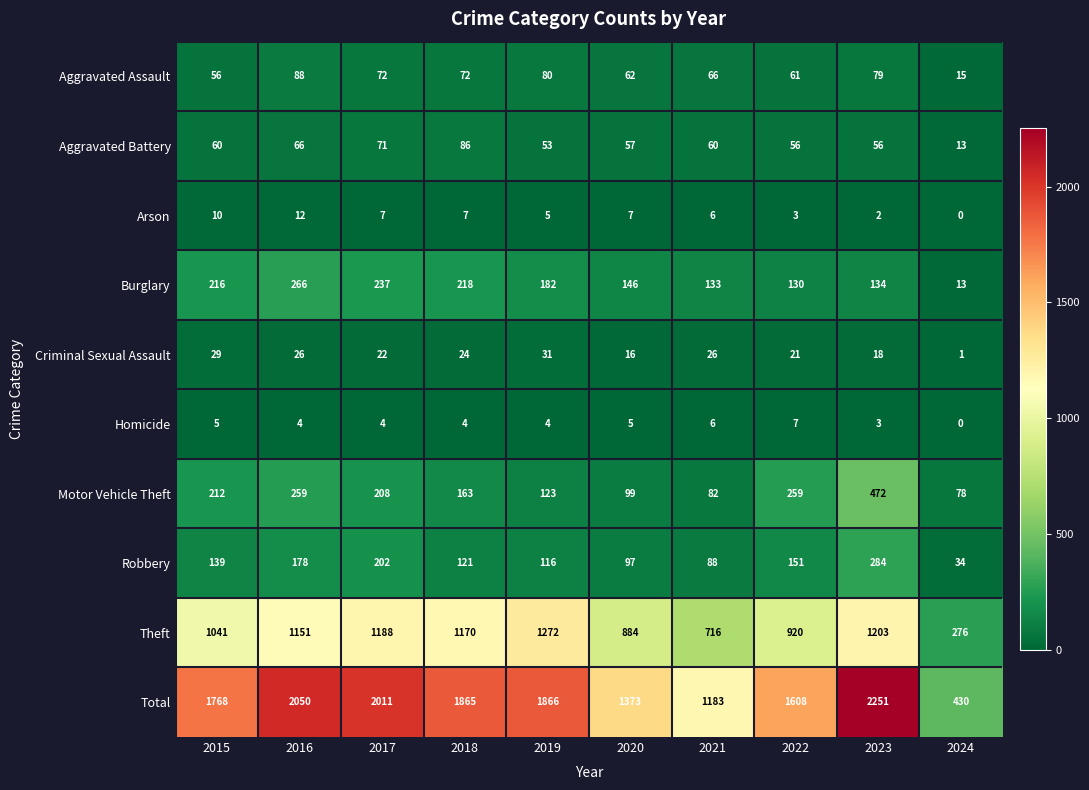

At 2015, list the series in order from smallest to largest.

Homicide, Arson, Criminal Sexual Assault, Aggravated Assault, Aggravated Battery, Robbery, Motor Vehicle Theft, Burglary, Theft, Total